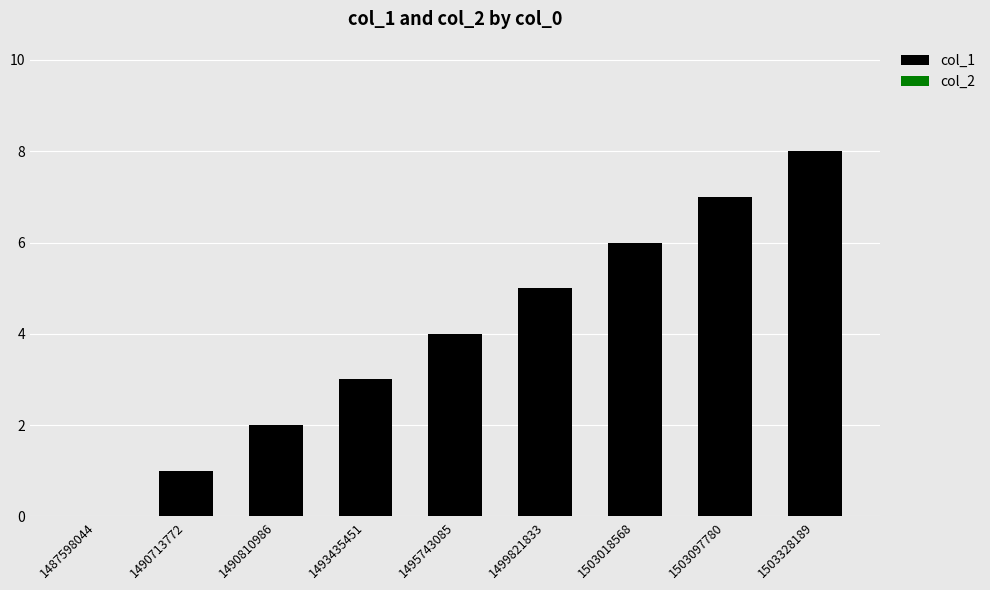

What is the ratio of the value at 1499821833 to the value at 1503018568?

0.8